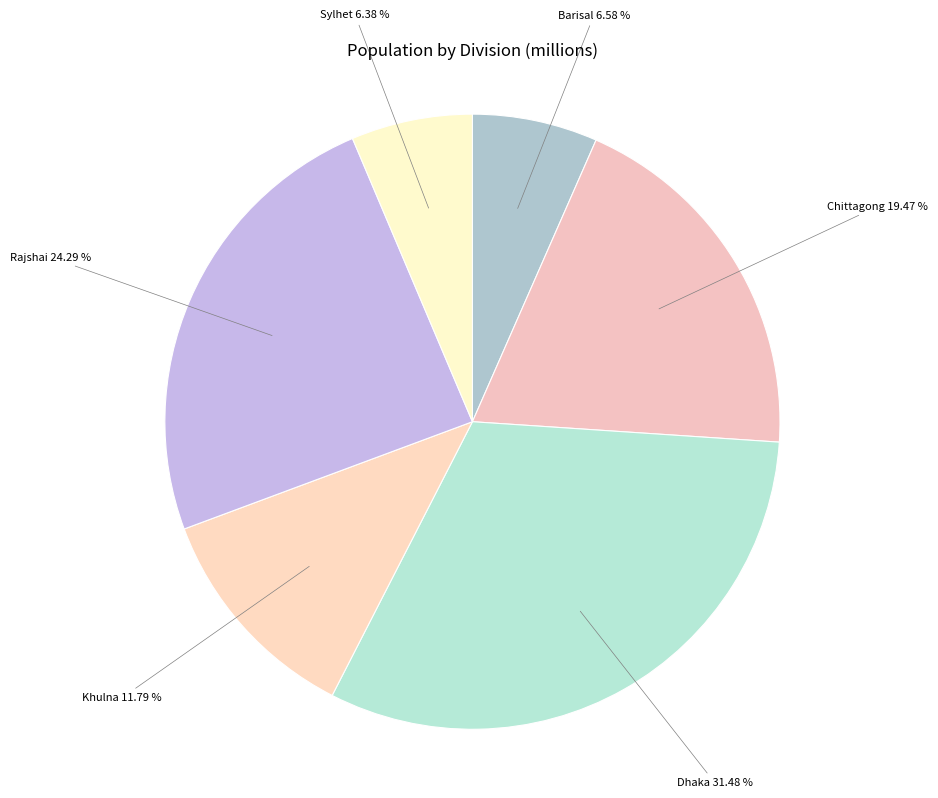

What is the largest slice in the pie chart?

Dhaka